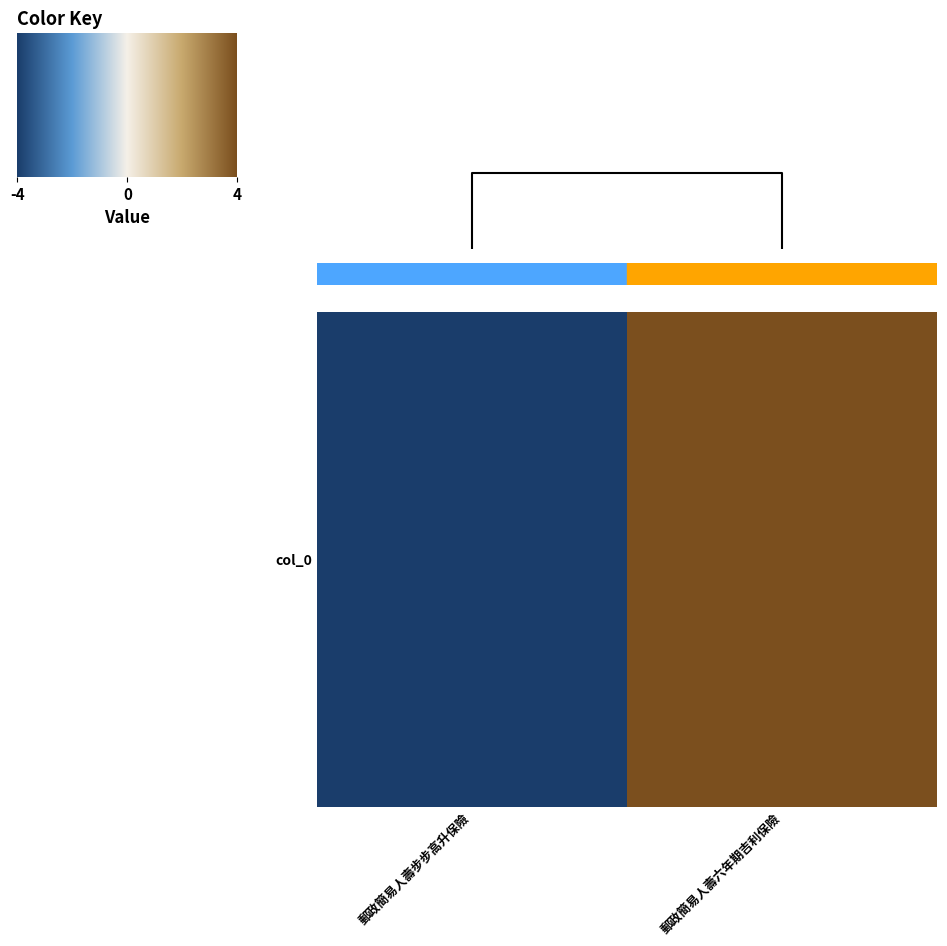

Count the number of values greater than 0.

1